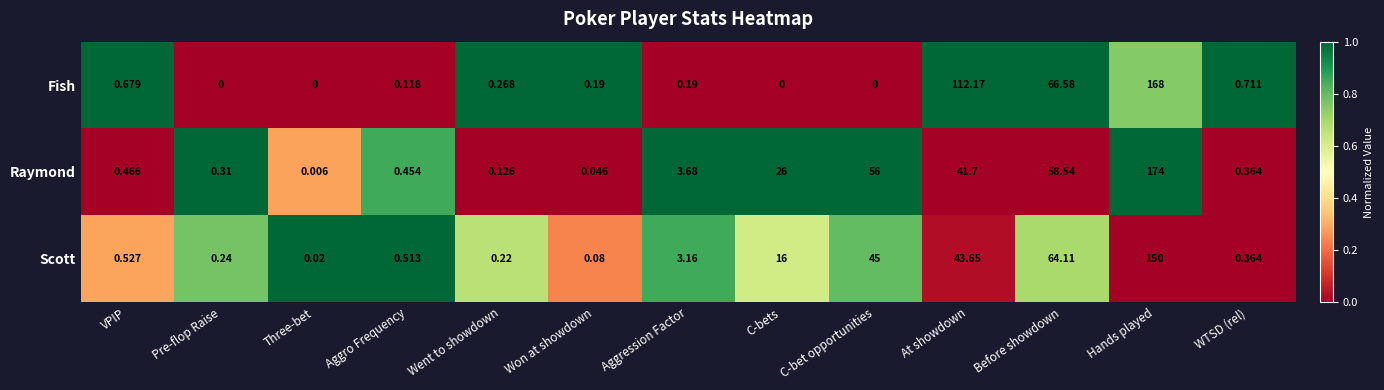

Which series has the widest spread of values?

Raymond